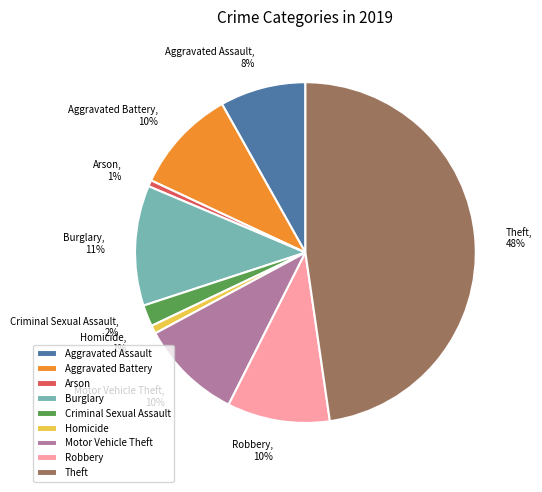

Is Aggravated Battery the majority of the pie?

No